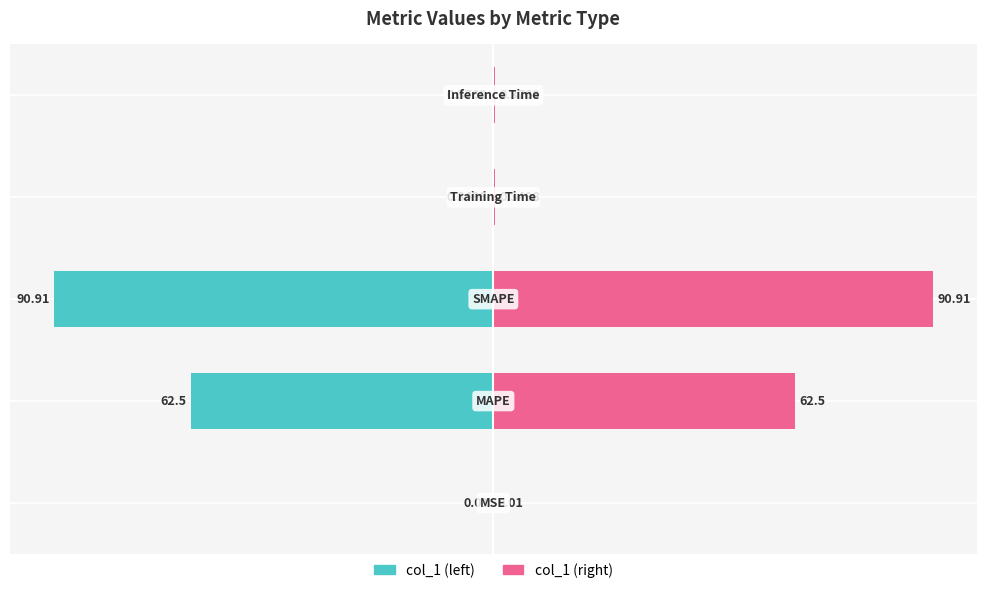

Is the value of col_1 (left) at −75 greater than the value of col_1 (right) at −100?

No